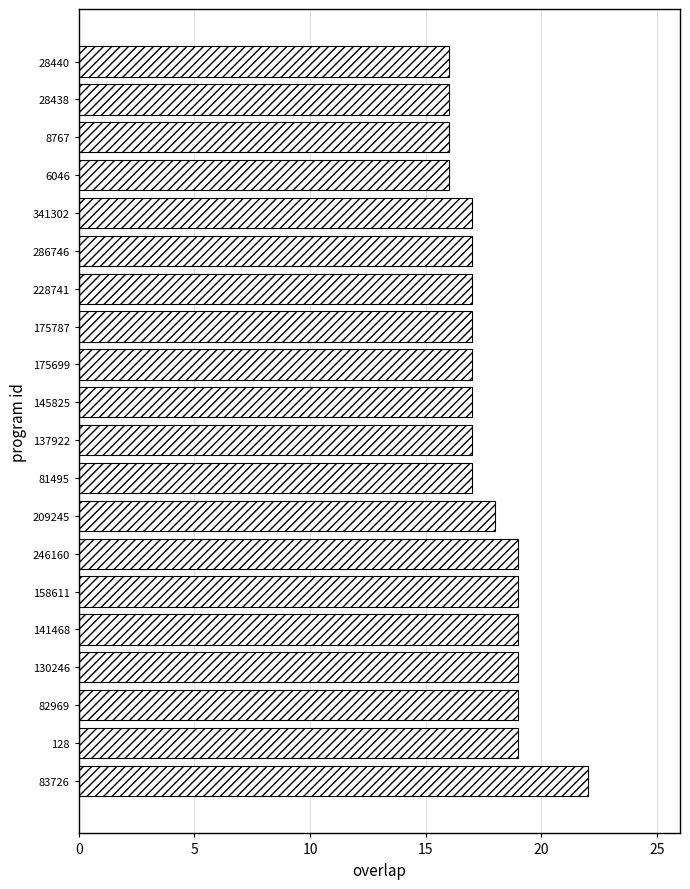

Is it true that the value at 81495 is 17?

True